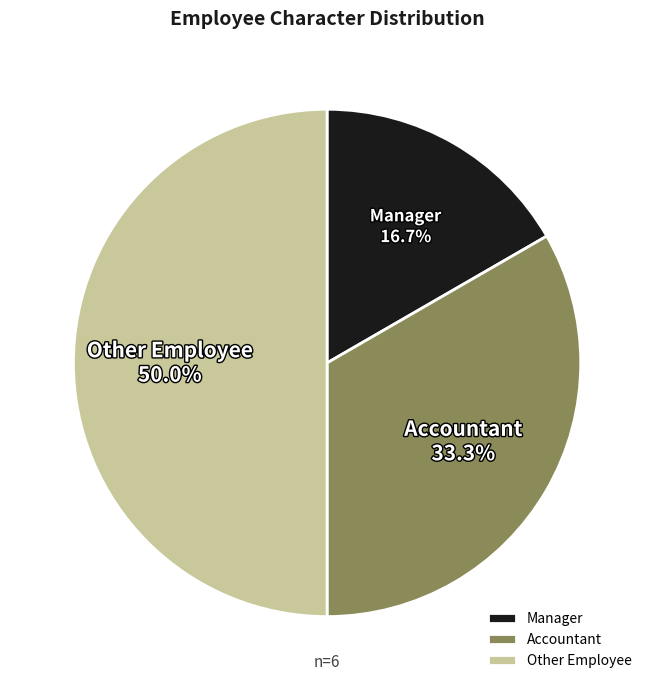

Which category has the biggest portion of the pie?

Other Employee